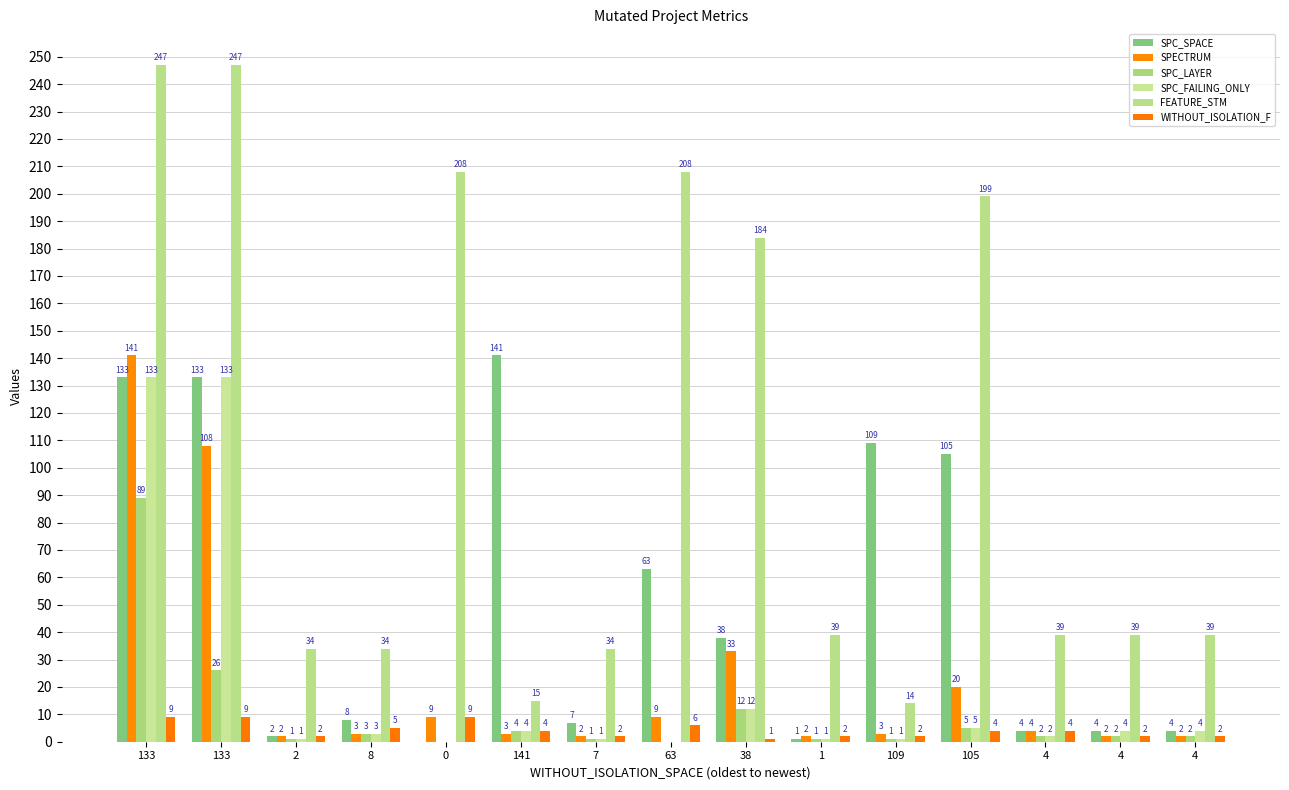

What is the label of the 3rd bar from the left?

2